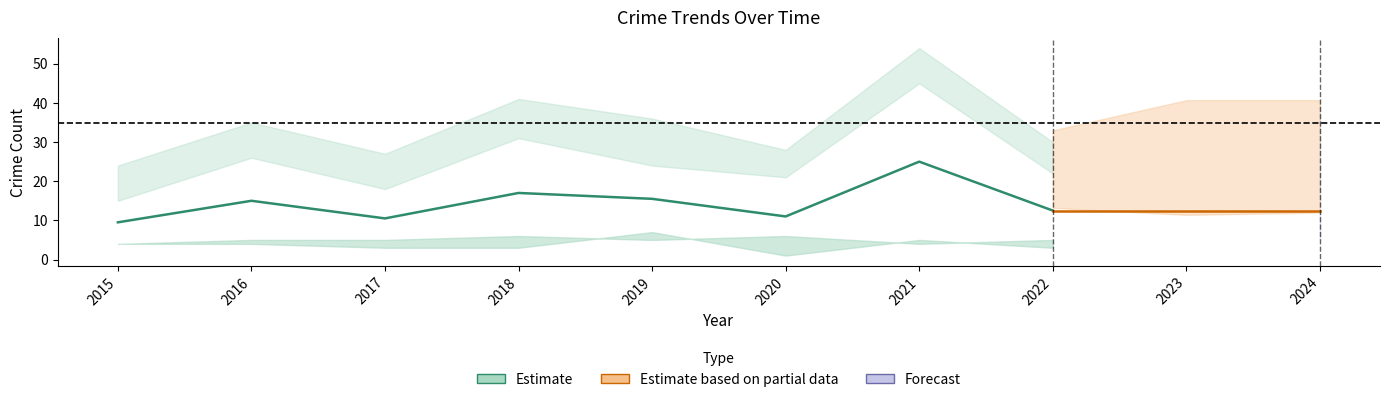

Count the number of data series in this chart.

4